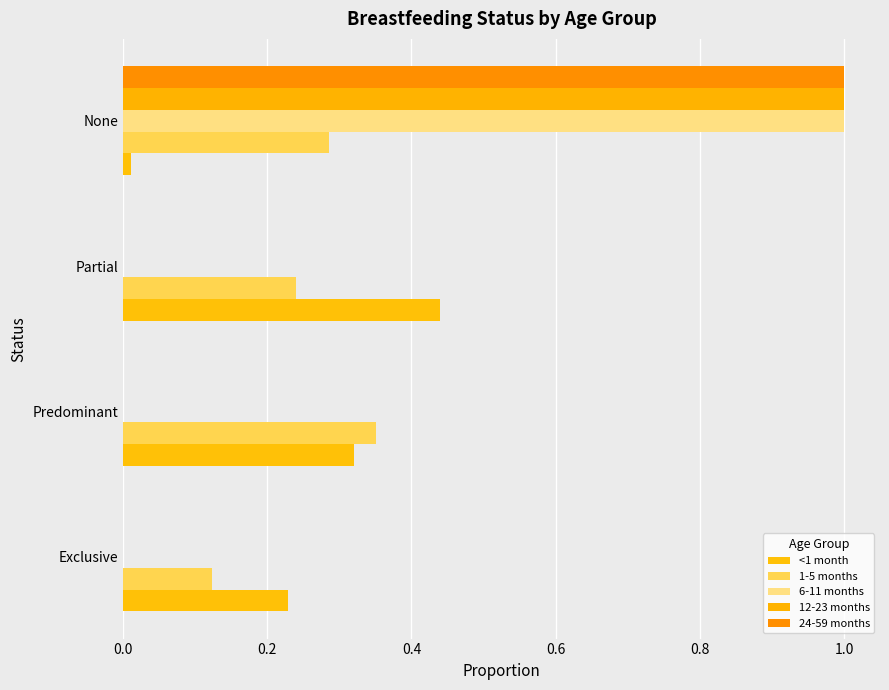

How many distinct data groups are displayed?

5